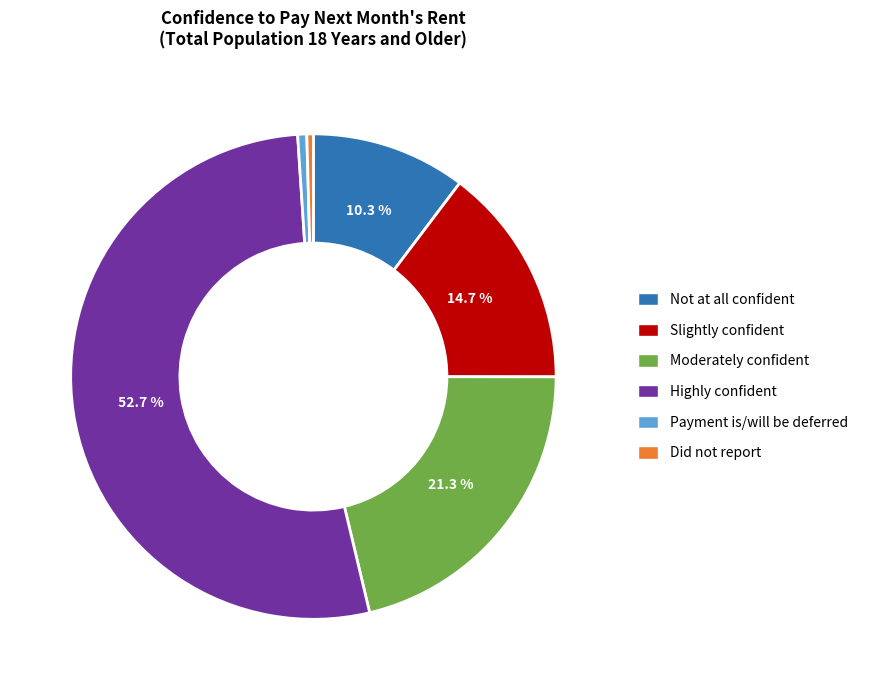

To the nearest percent, what portion does Not at all confident represent?

10%